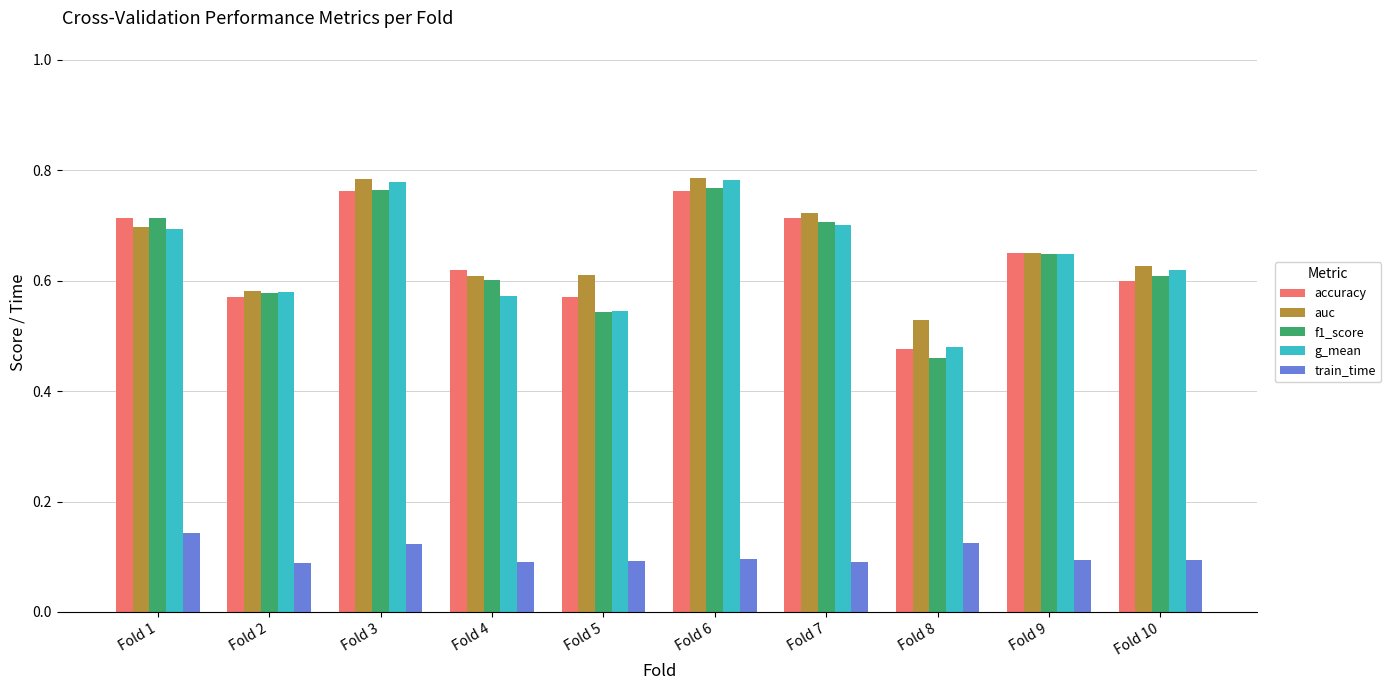

At which label does g_mean reach its minimum?

Fold 8